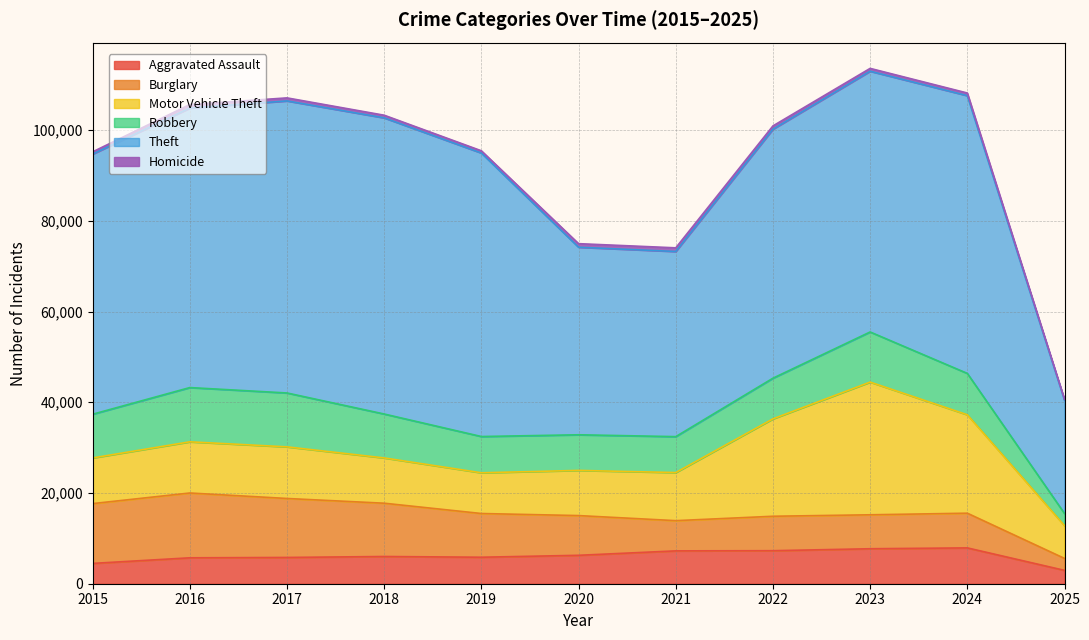

True or false: Motor Vehicle Theft has more than 0 points higher than both neighbors.

True